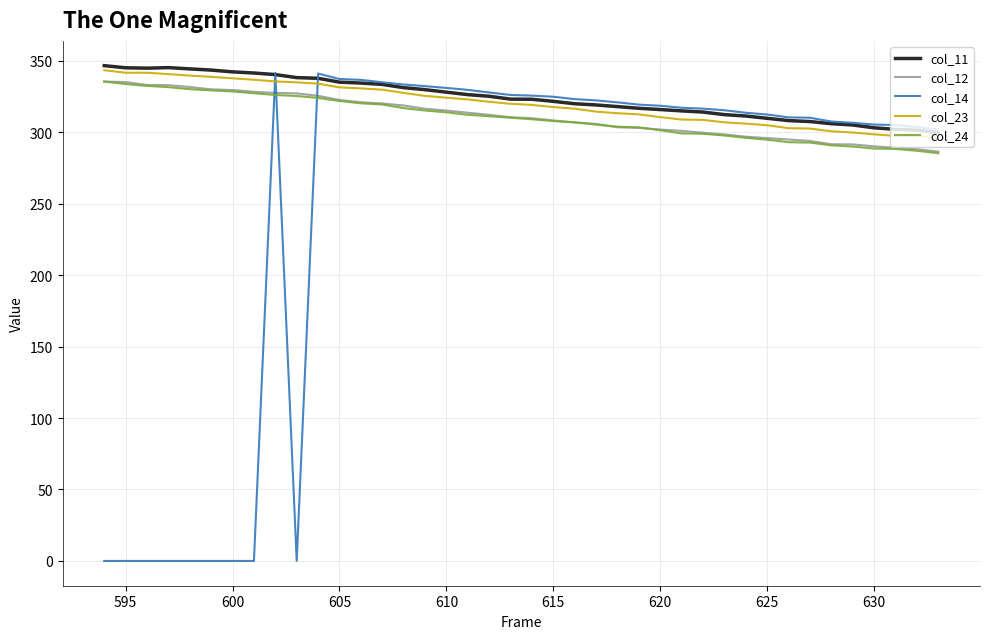

What is the maximum value shown in the chart?

346.5